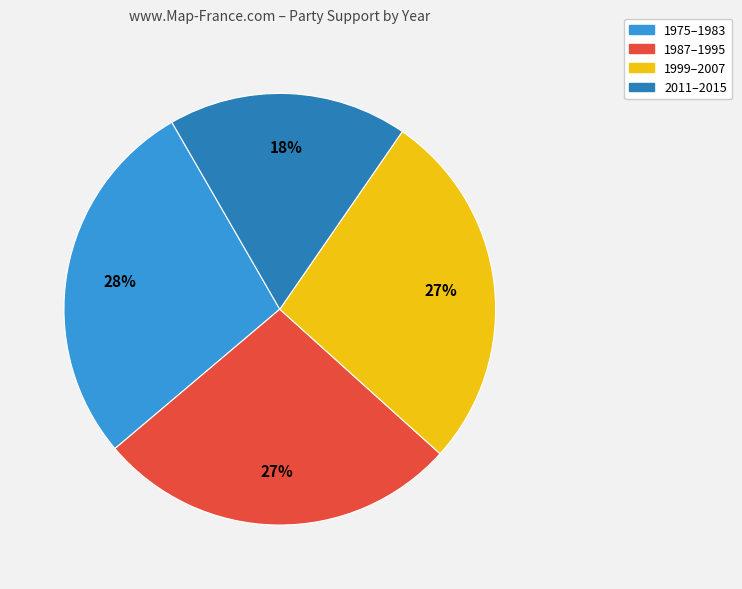

Does any single category account for the majority?

No